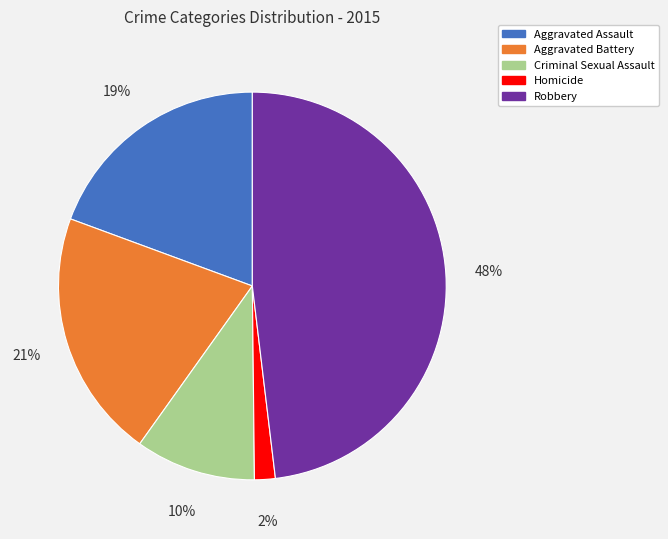

Combined, do Criminal Sexual Assault and Aggravated Assault account for over 50%?

No